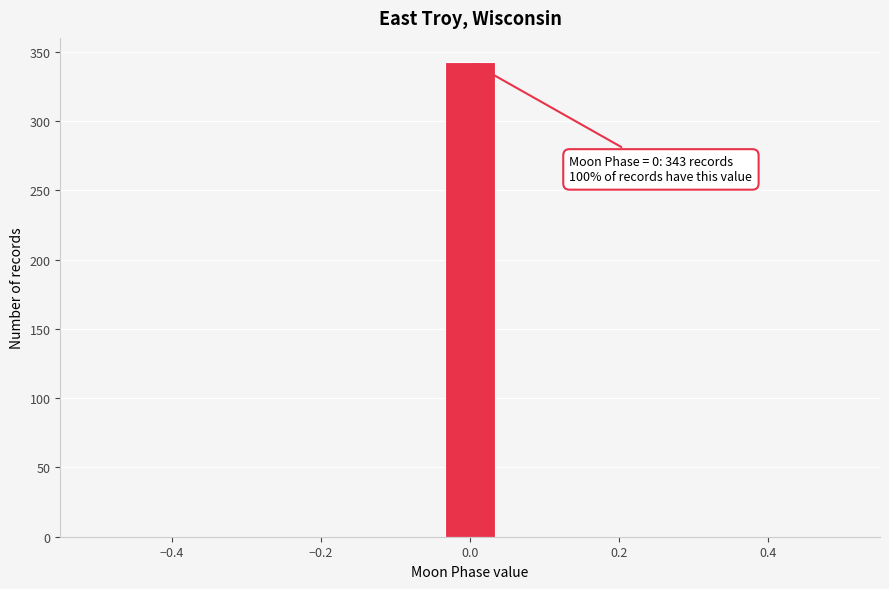

Around what value on the x-axis is the tallest bar? Give the approximate position of its centre, as read against the axis.

0.00